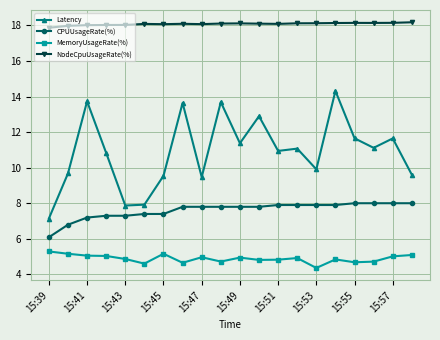

What is the value of the Latency point at the 1st from the left?

7.1